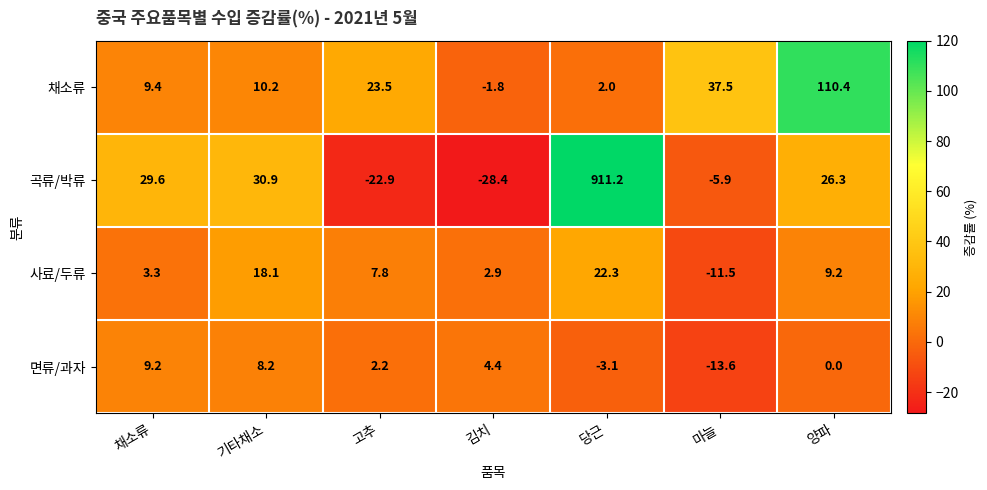

Rank the series at 김치 from highest to lowest value.

면류/과자, 사료/두류, 채소류, 곡류/박류